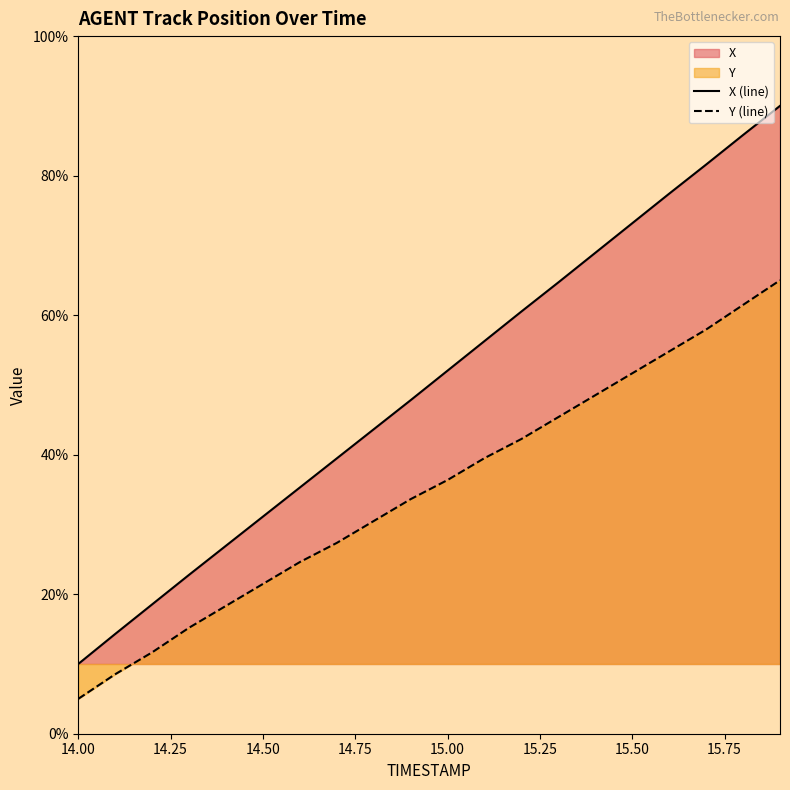

At which category is the sum across all series the highest?

15.9